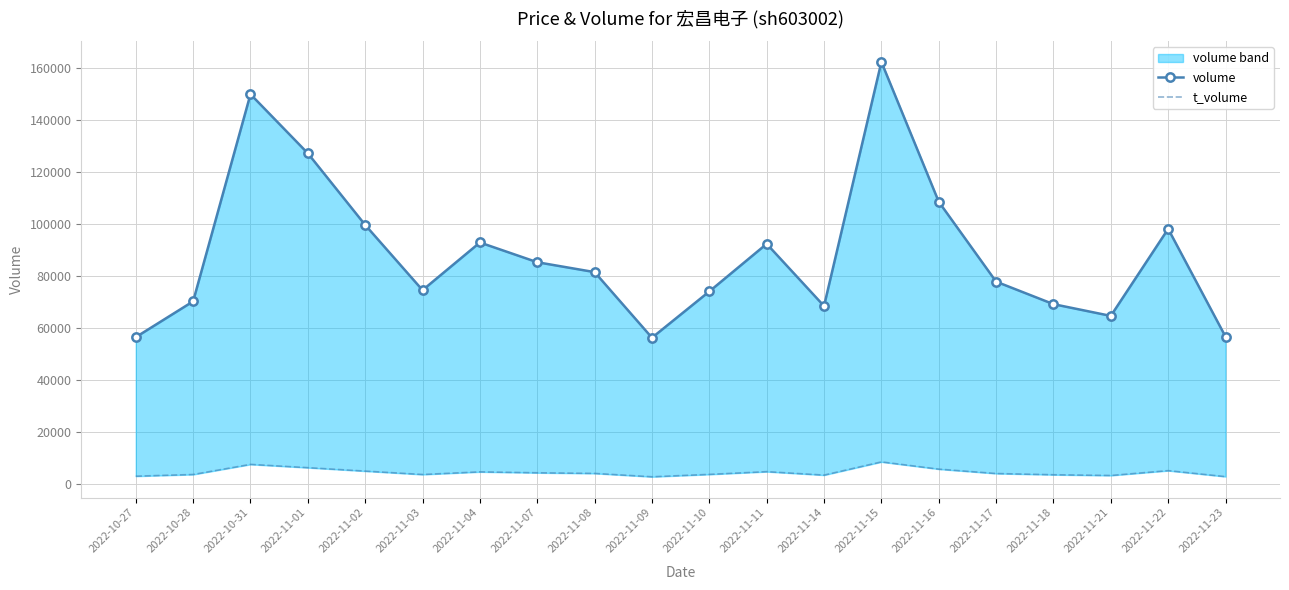

How many lines are shown in the chart?

2